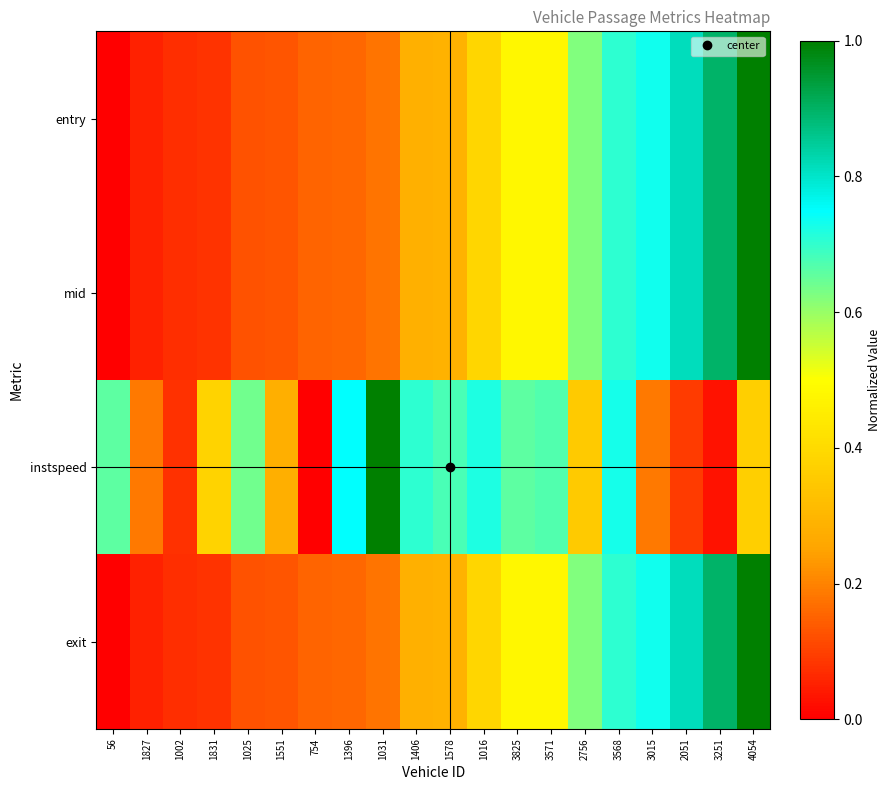

Count the number of categories in the chart.

20